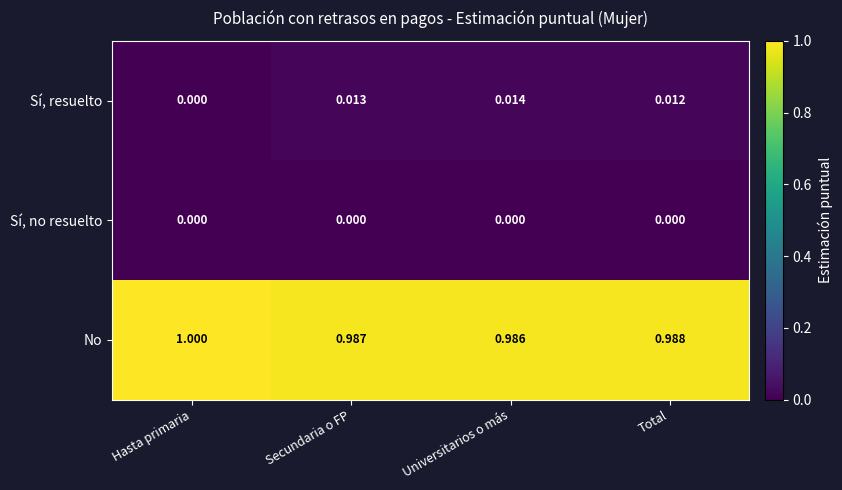

Is the value of No at Hasta primaria greater than the value of Sí, resuelto at Hasta primaria?

Yes